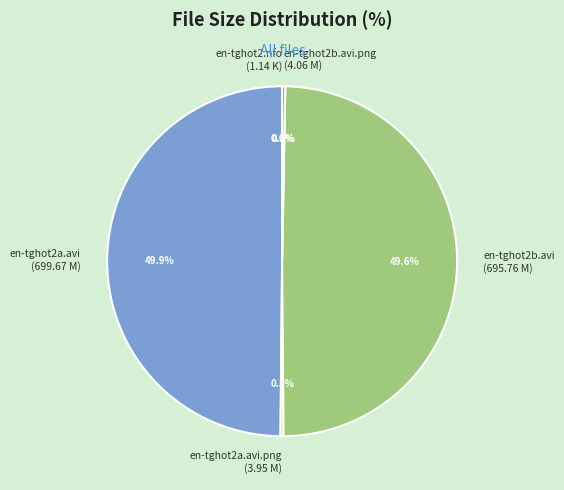

What percentage is NOT represented by en-tghot2a.avi.png (3.95 M)?

99.7%